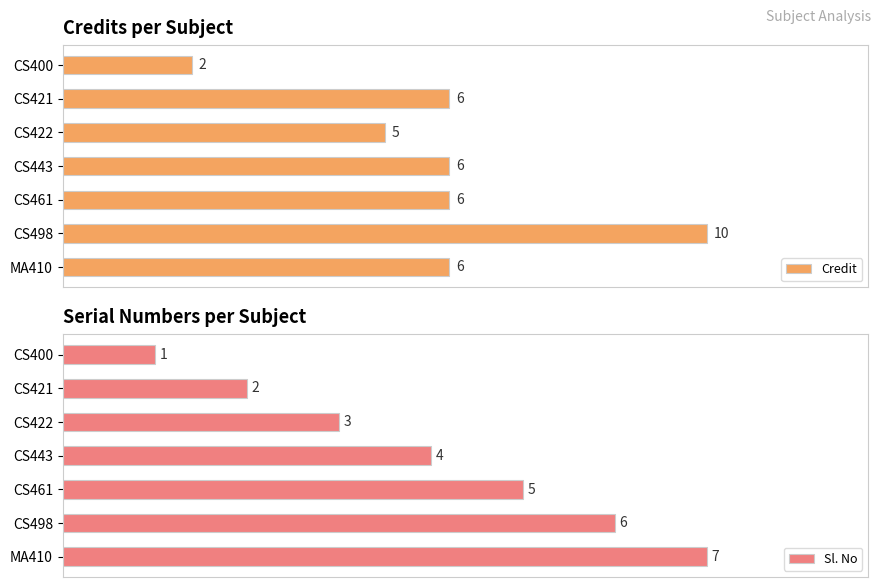

Which category has the highest value in the Credit series?

CS498